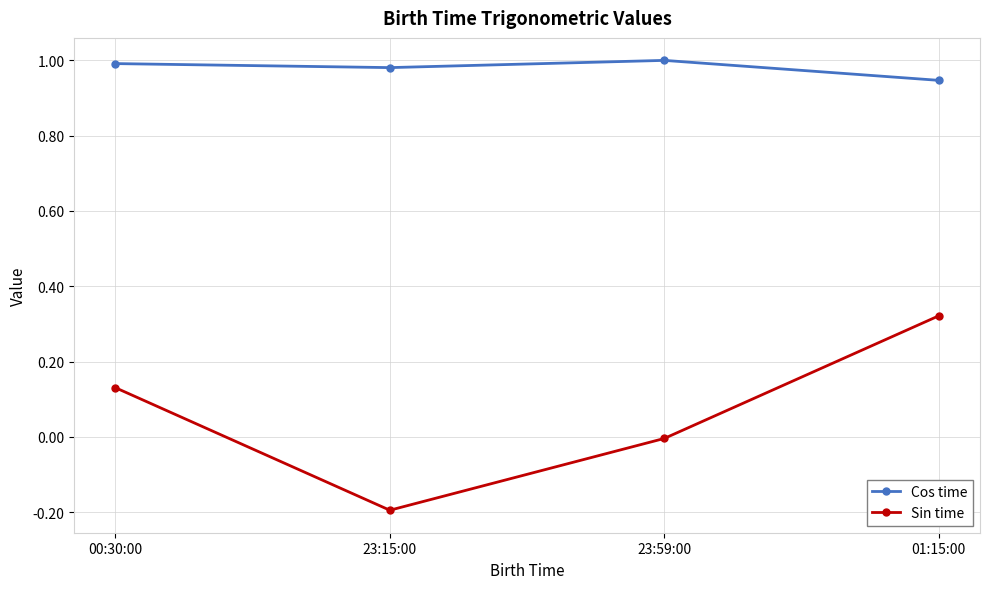

How many categories are shown in the chart?

4